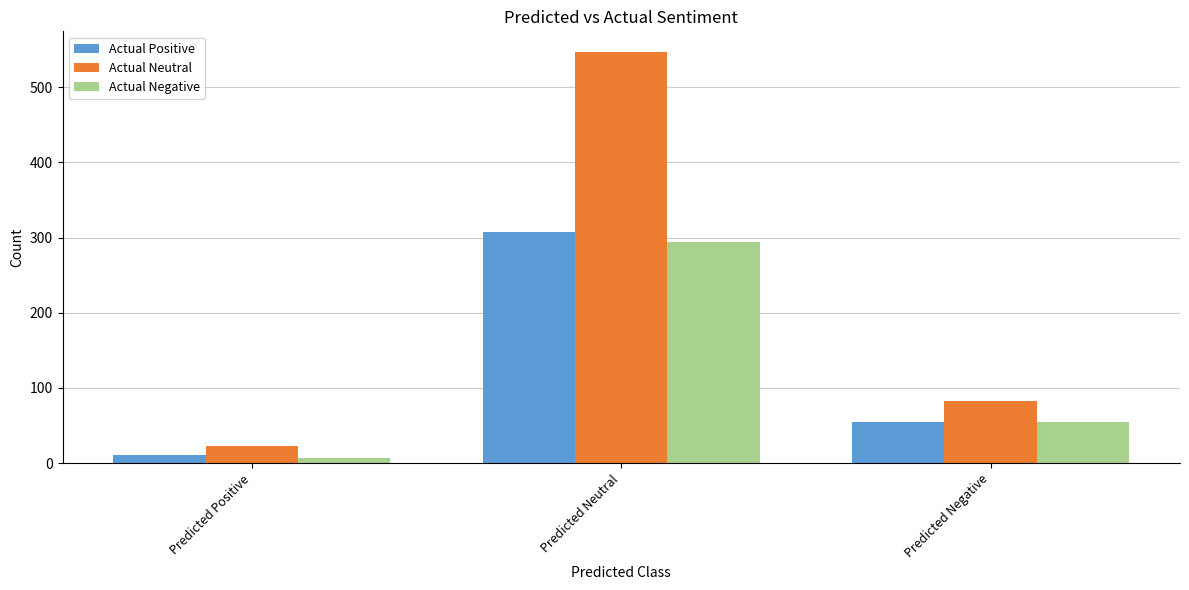

What is the difference between the maximum and minimum values in the Actual Neutral series?

524